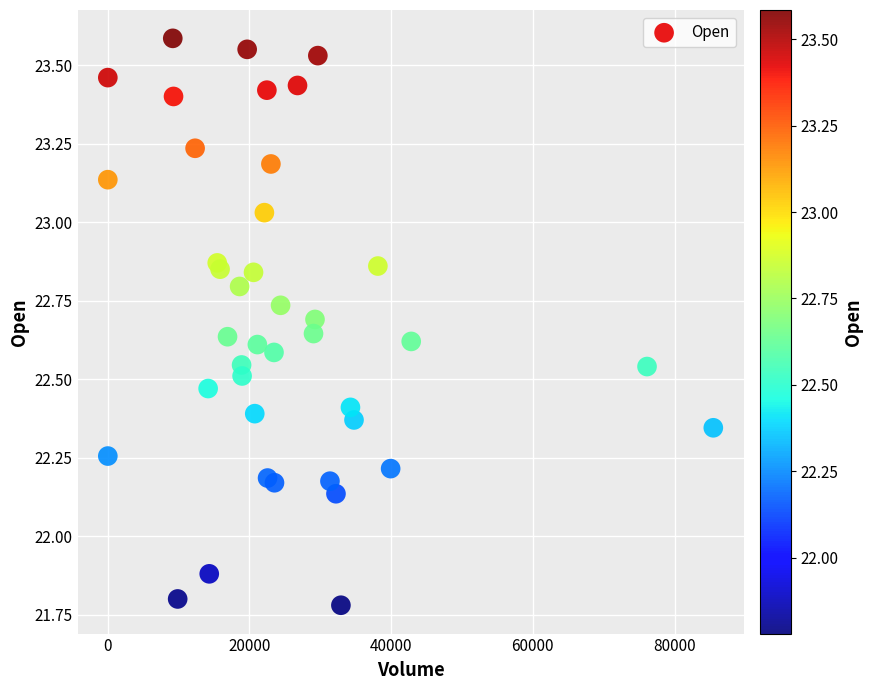

What is the range of X values (max minus min)?

85478.0